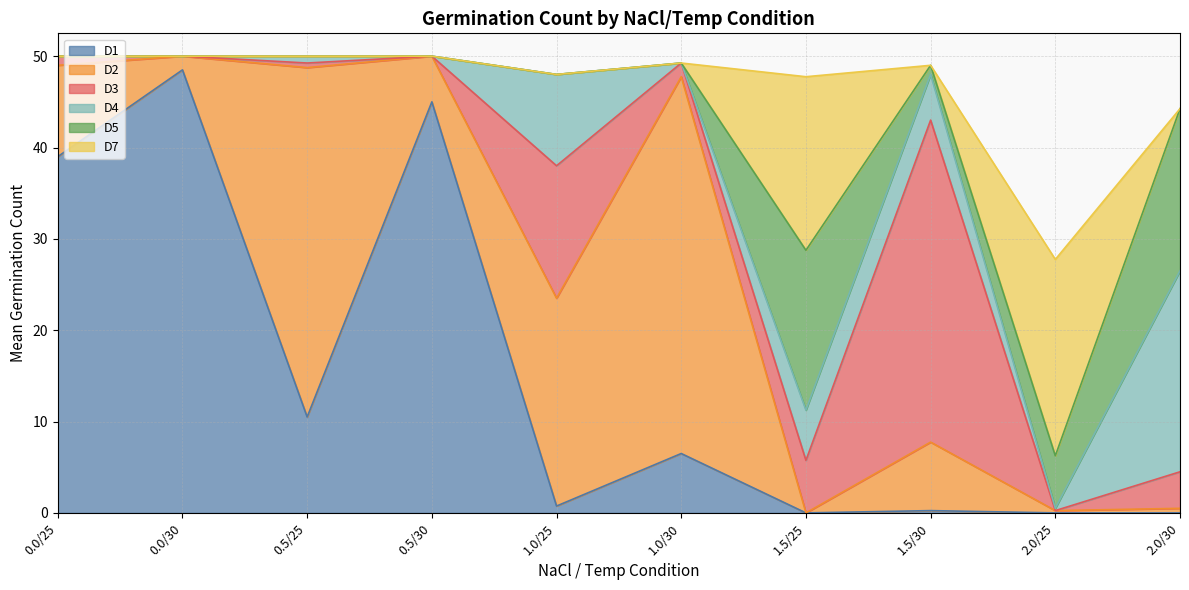

Is it true that D1 equals -14.9 at 2.0/30?

False